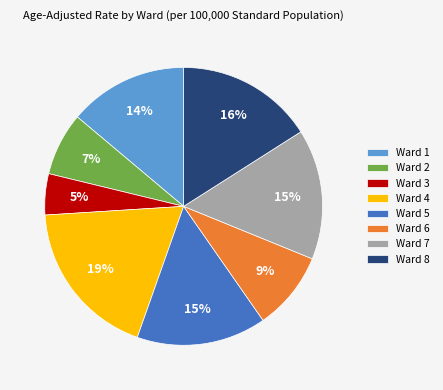

True or false: Ward 4 accounts for 7% of the total.

False